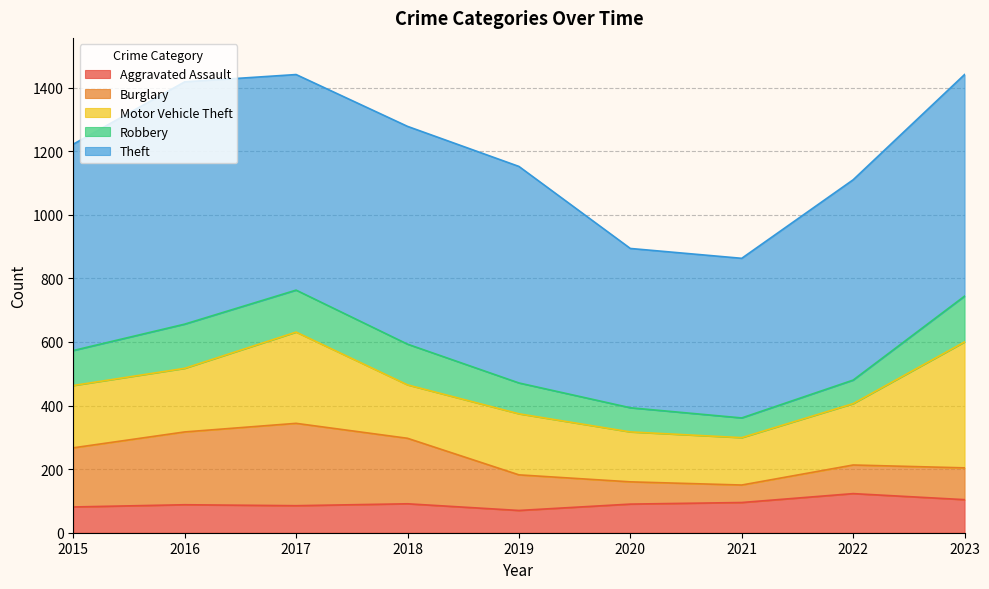

Reading right to left, what are all the values shown in this chart?

Aggravated Assault: 104	123	95	90	70	91	85	88	81
Burglary: 100	90	55	70	112	206	259	229	186
Motor Vehicle Theft: 396	193	149	157	192	168	287	200	196
Robbery: 144	74	62	76	97	128	132	139	110
Theft: 697	630	502	501	681	685	678	762	649